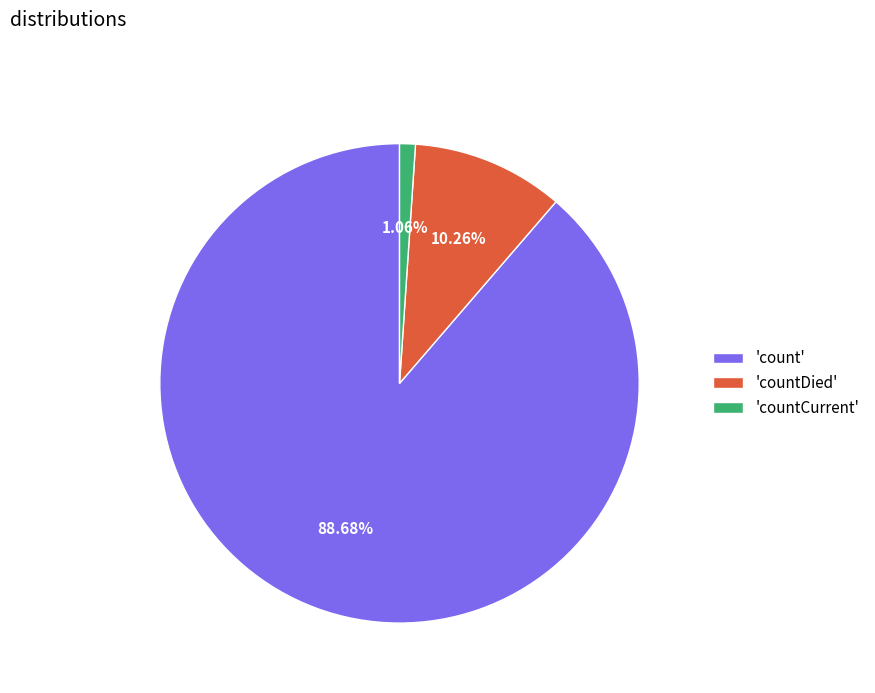

Combined, do 'countCurrent' and 'countDied' account for over 50%?

No